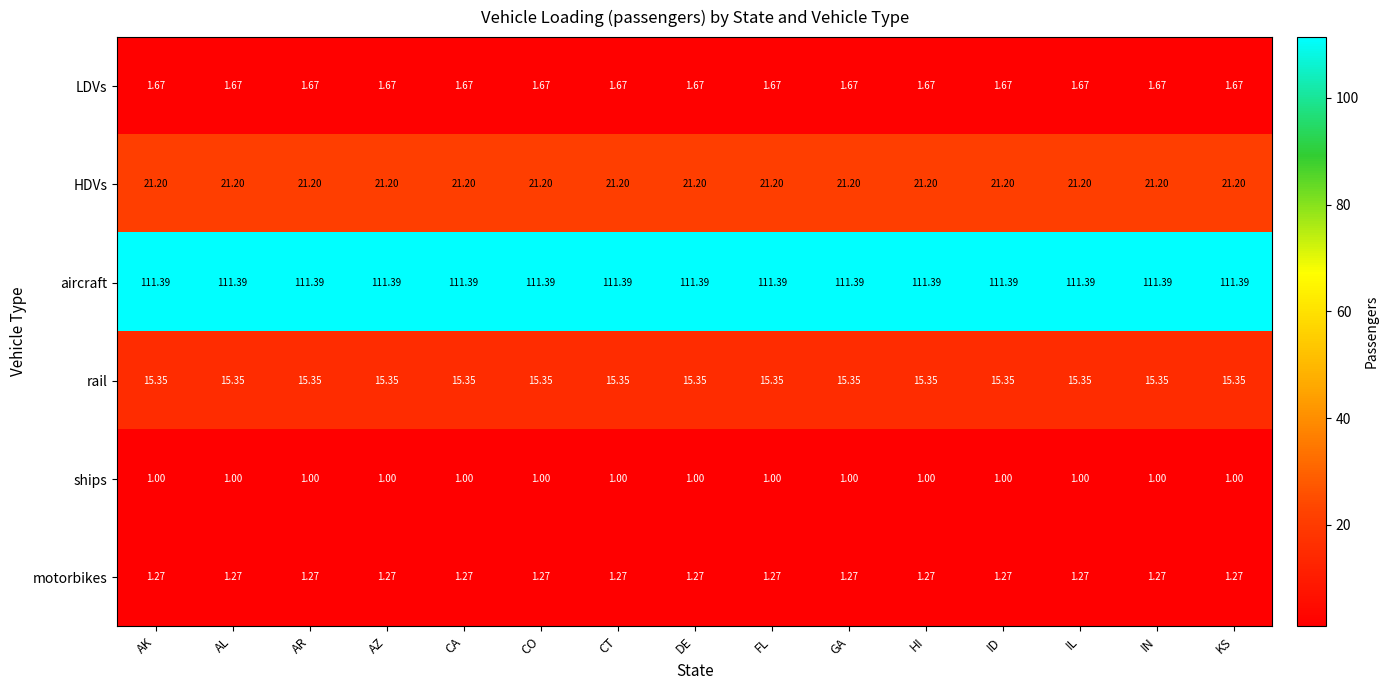

What is the difference between the highest and lowest values at ID?

110.4